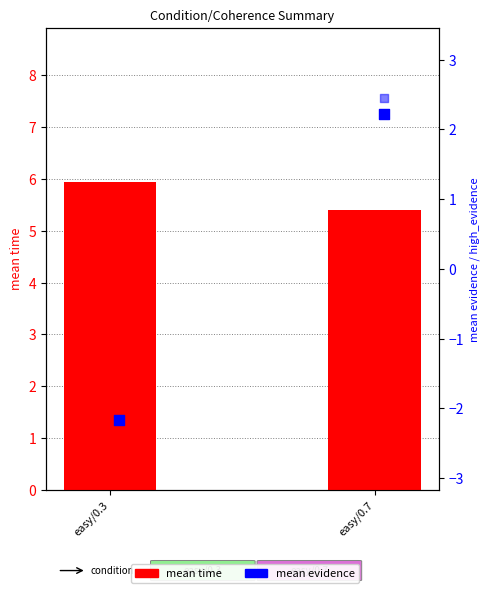

At which category is the sum across all series the highest?

easy/0.7